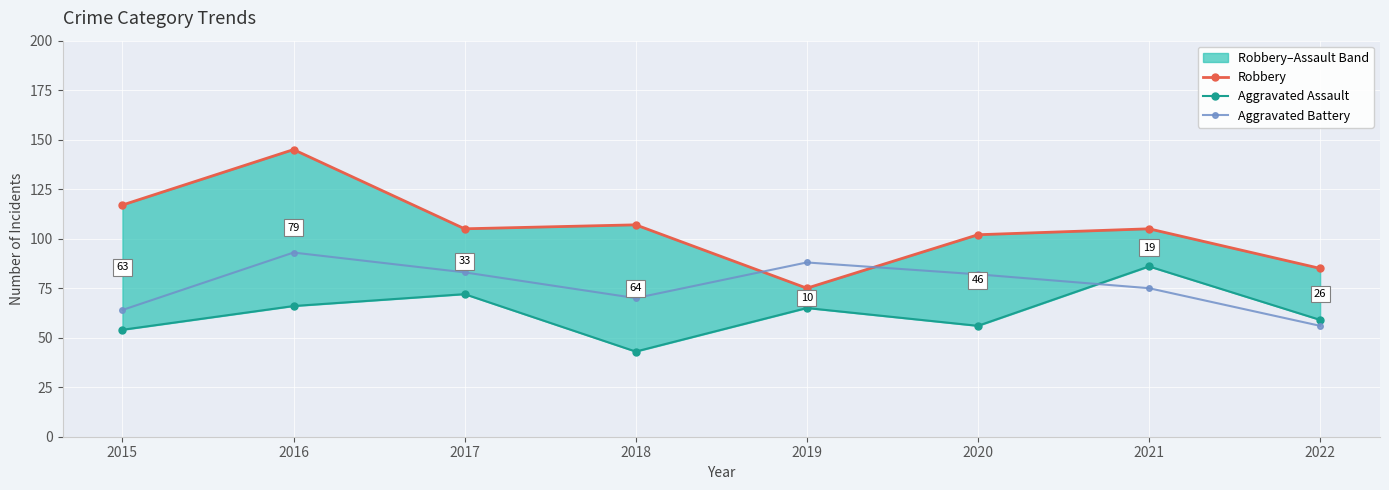

How many data points in Robbery are less than 105?

3